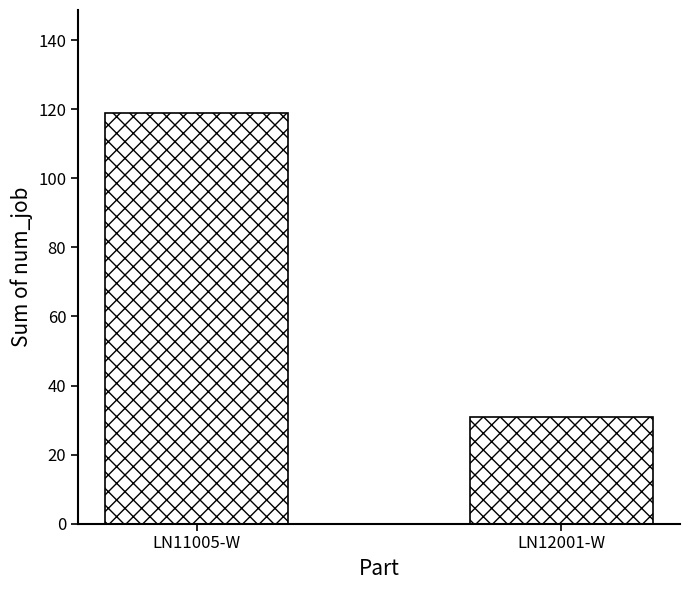

Rank the categories by value from lowest to highest.

LN12001-W, LN11005-W